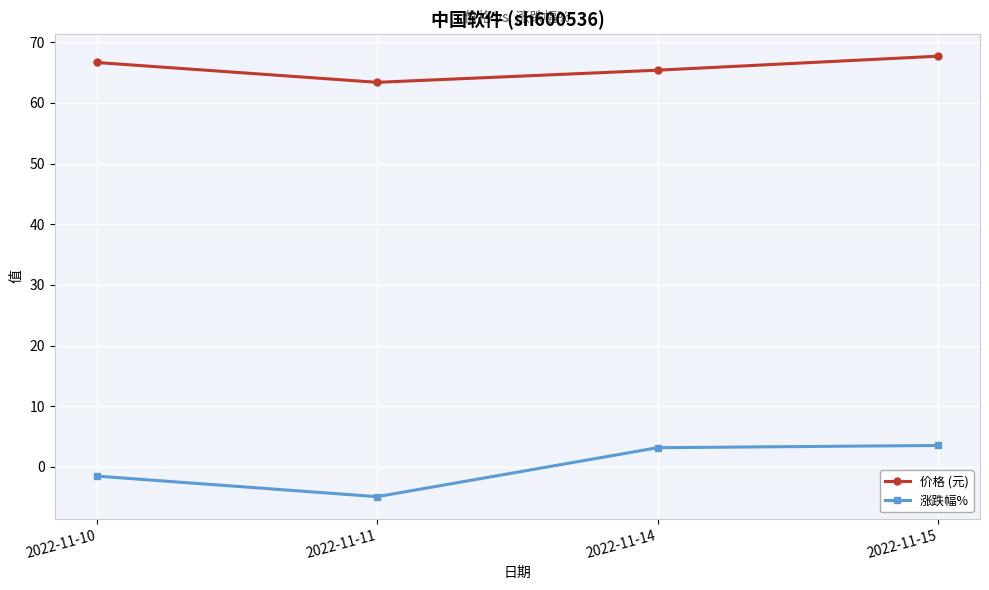

At how many categories does at least one series exceed 14?

4